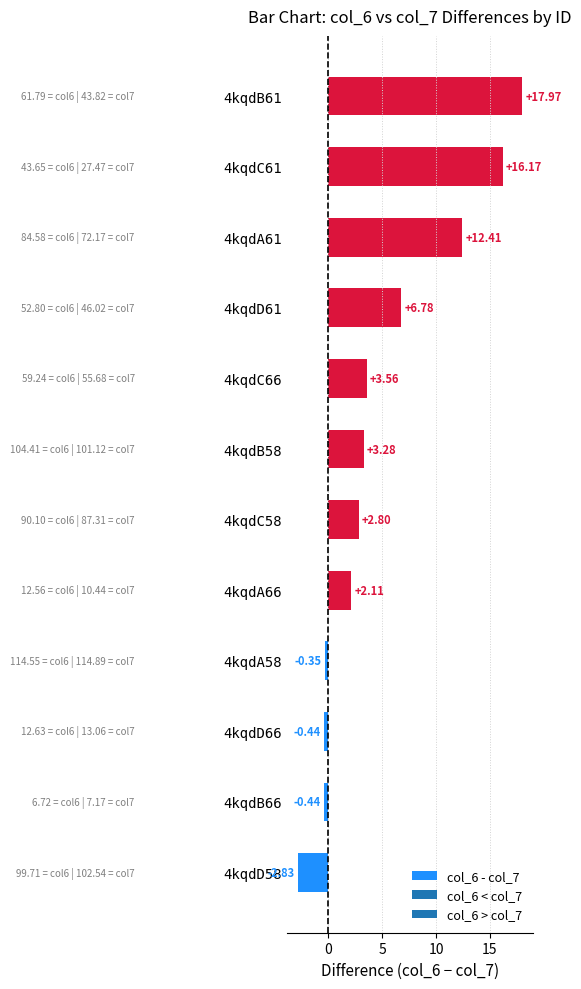

Where is the data nearest to the value 7?

4kqdD61